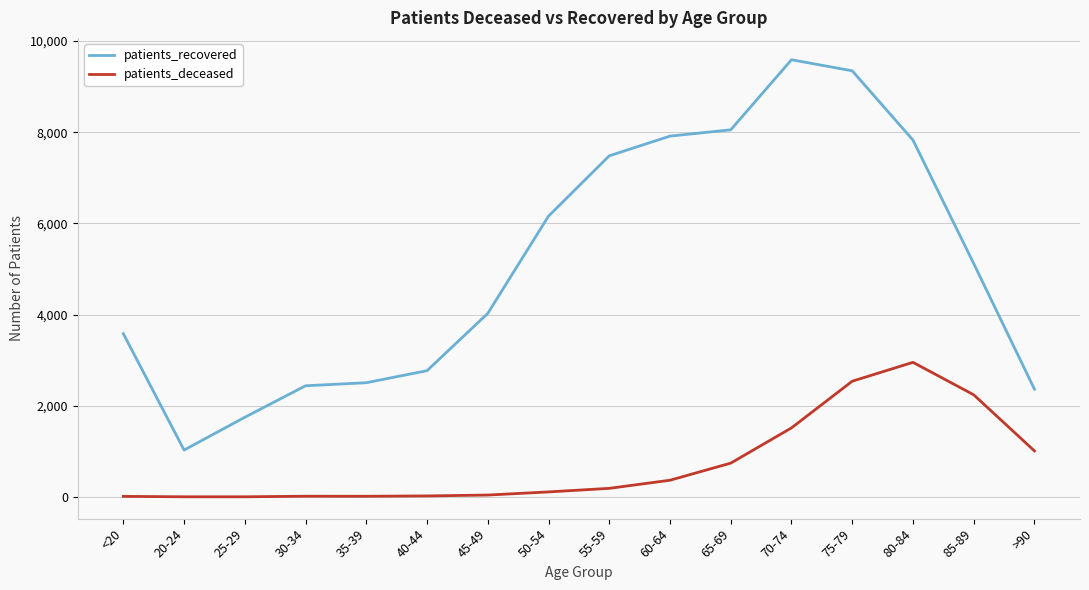

True or false: patients_deceased and patients_recovered cross at least once.

False